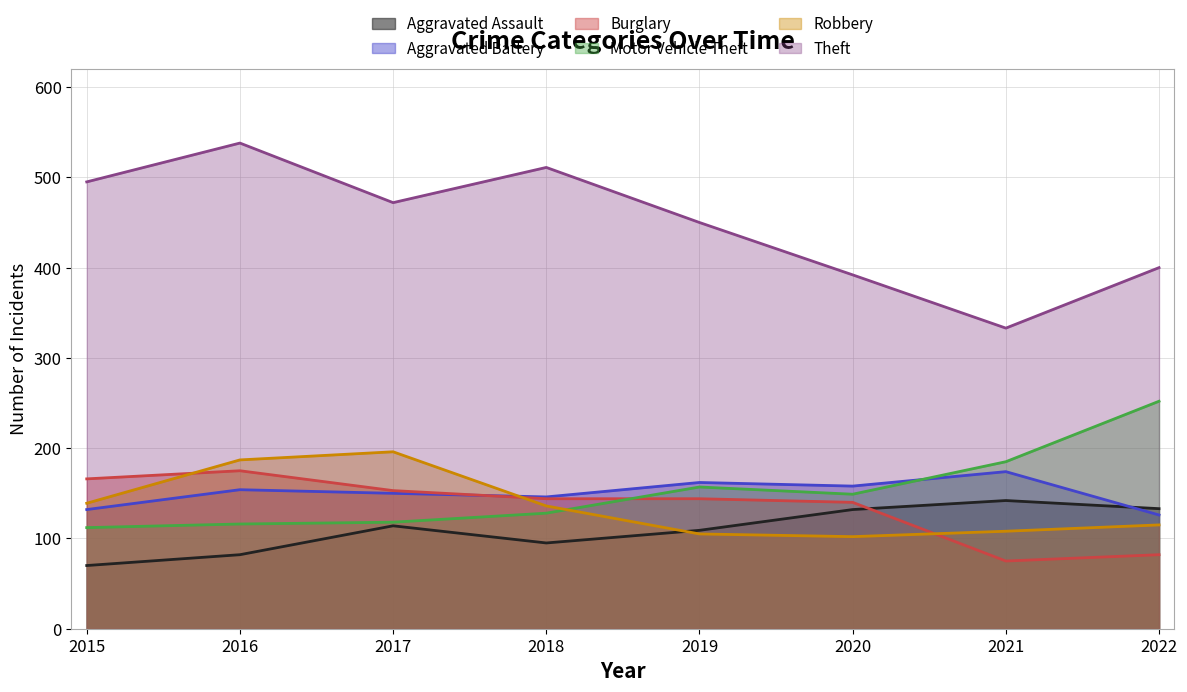

Is it true that Motor Vehicle Theft equals 251 at 2019?

False